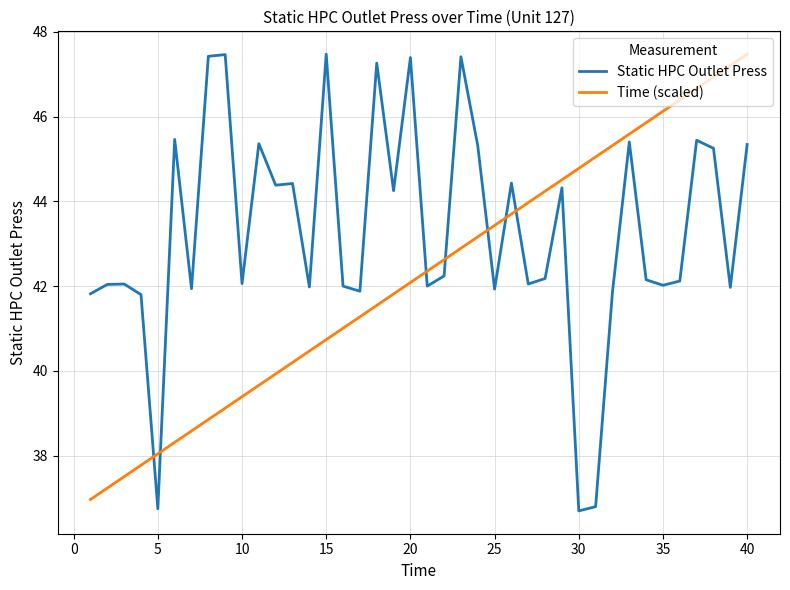

What are all the series names shown in the legend?

Static HPC Outlet Press, Time (scaled)